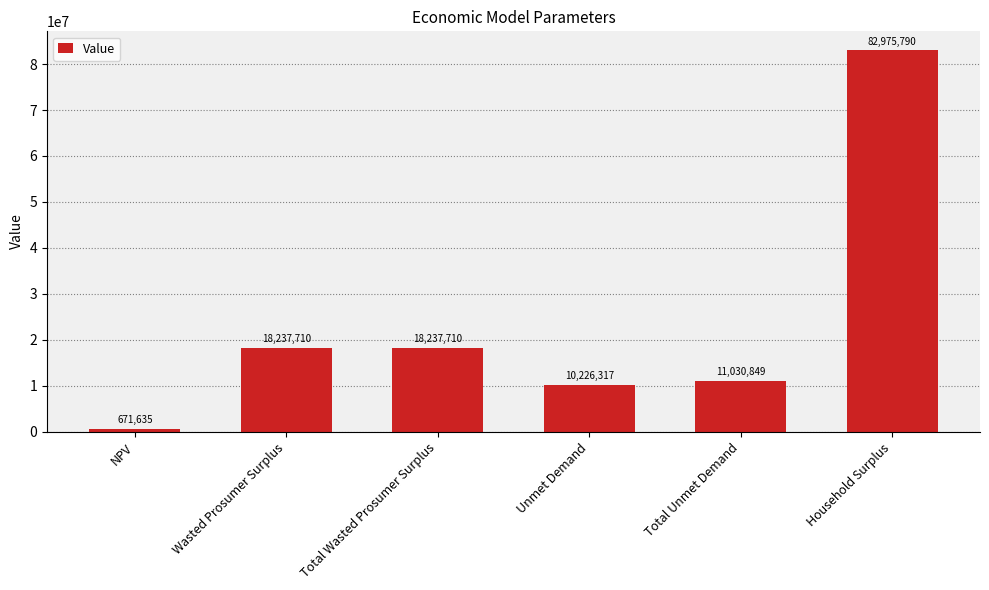

At which label does the data first exceed 18237709?

Wasted Prosumer Surplus